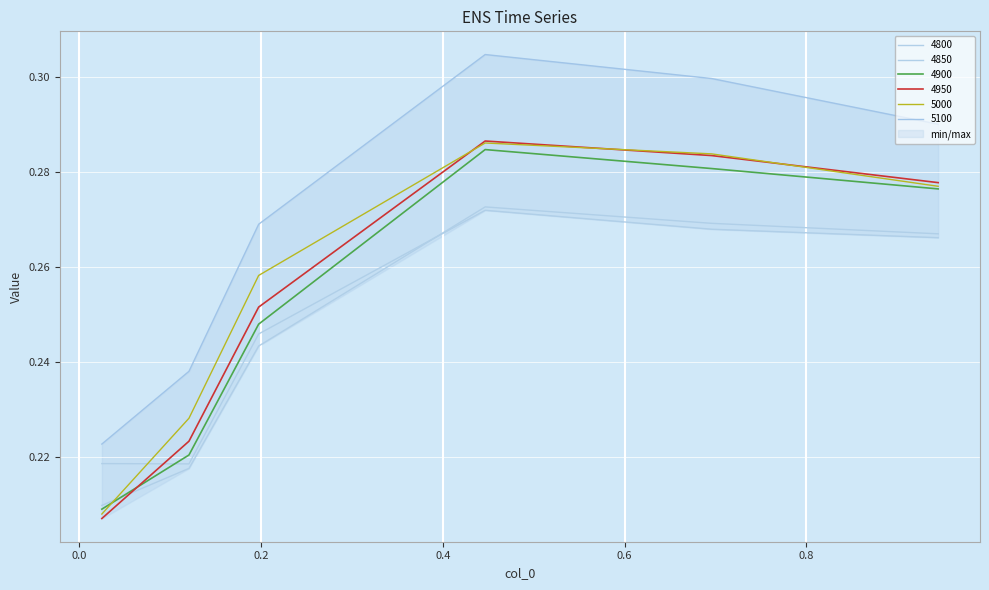

What is the total value across all series at 0.1972602739726027?

1.5